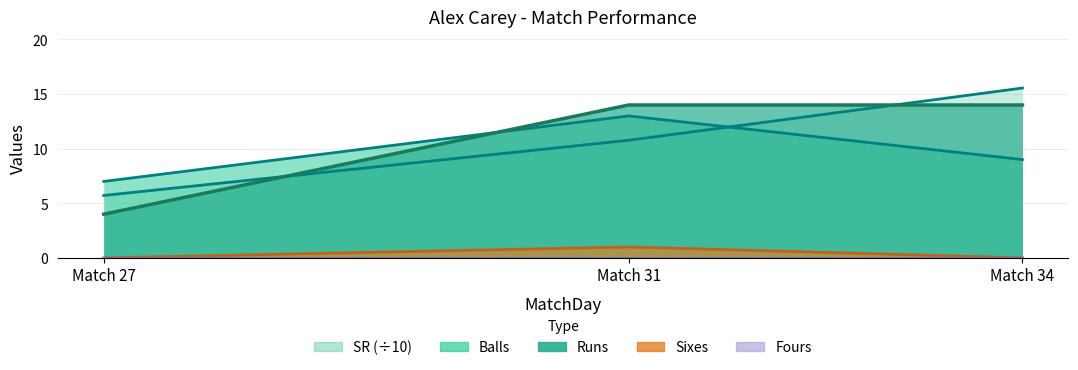

What is the maximum value shown in the chart?

15.6